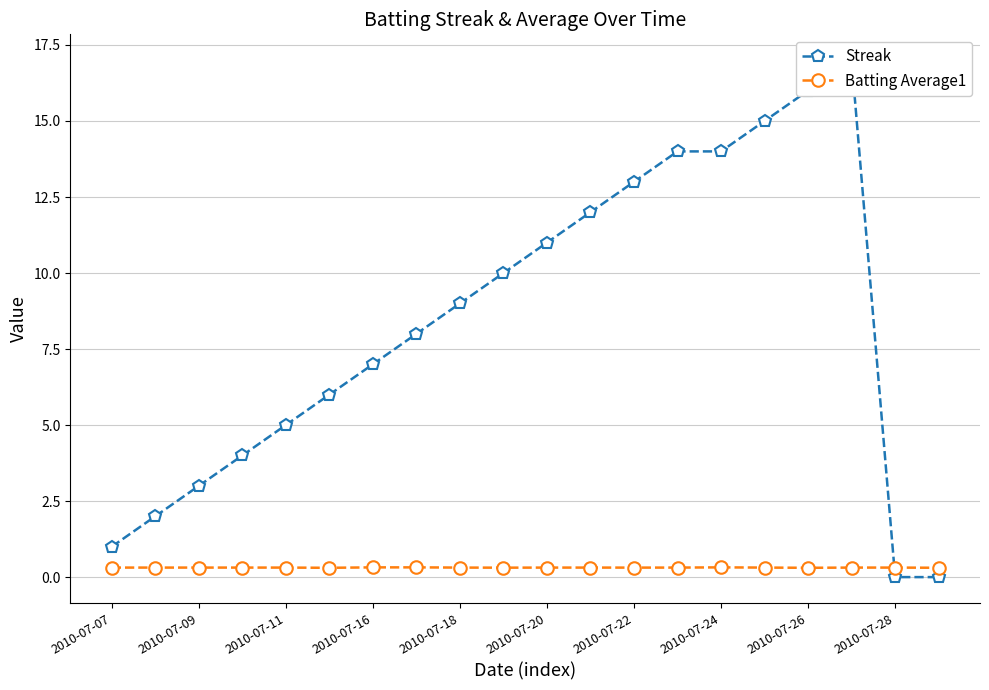

The value of Batting Average1 at 17 is 0.3. True or false?

True